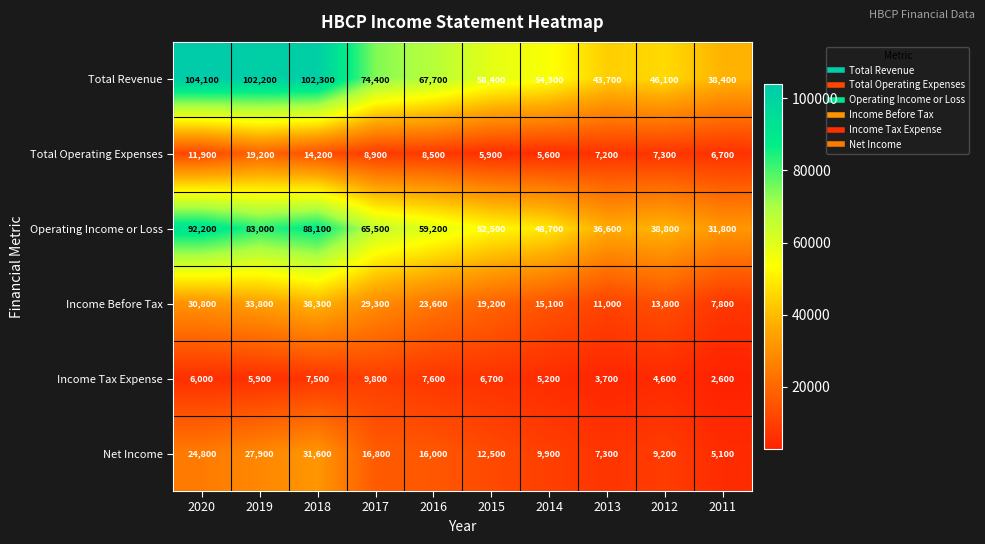

At which category is the sum across all series the highest?

2018